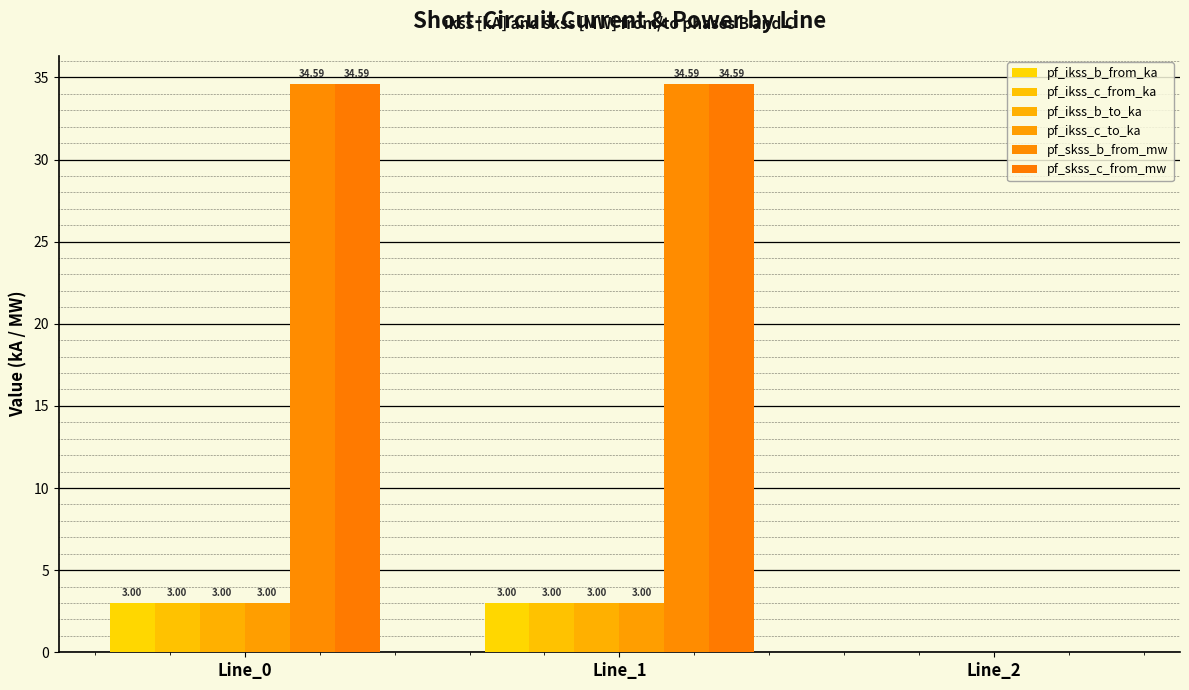

Between Line_0 and Line_2, which is larger?

Line_0